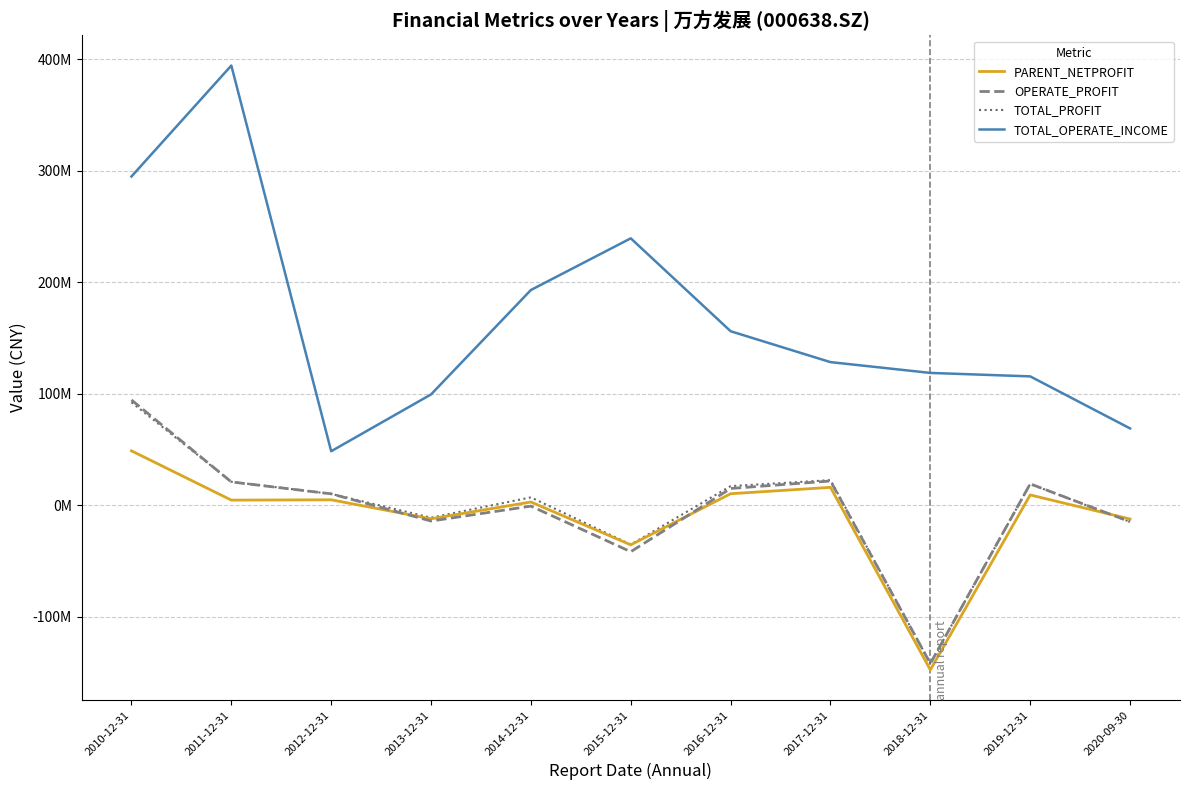

True or false: TOTAL_OPERATE_INCOME and PARENT_NETPROFIT intersect in this chart.

False